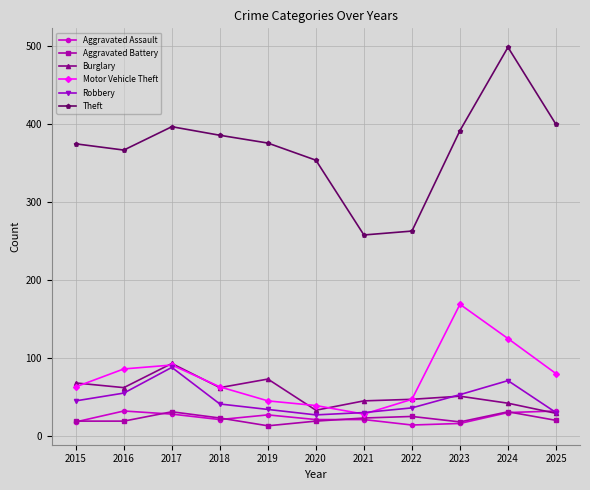

Is the value of Burglary at 2025 greater than the value of Theft at 2024?

No